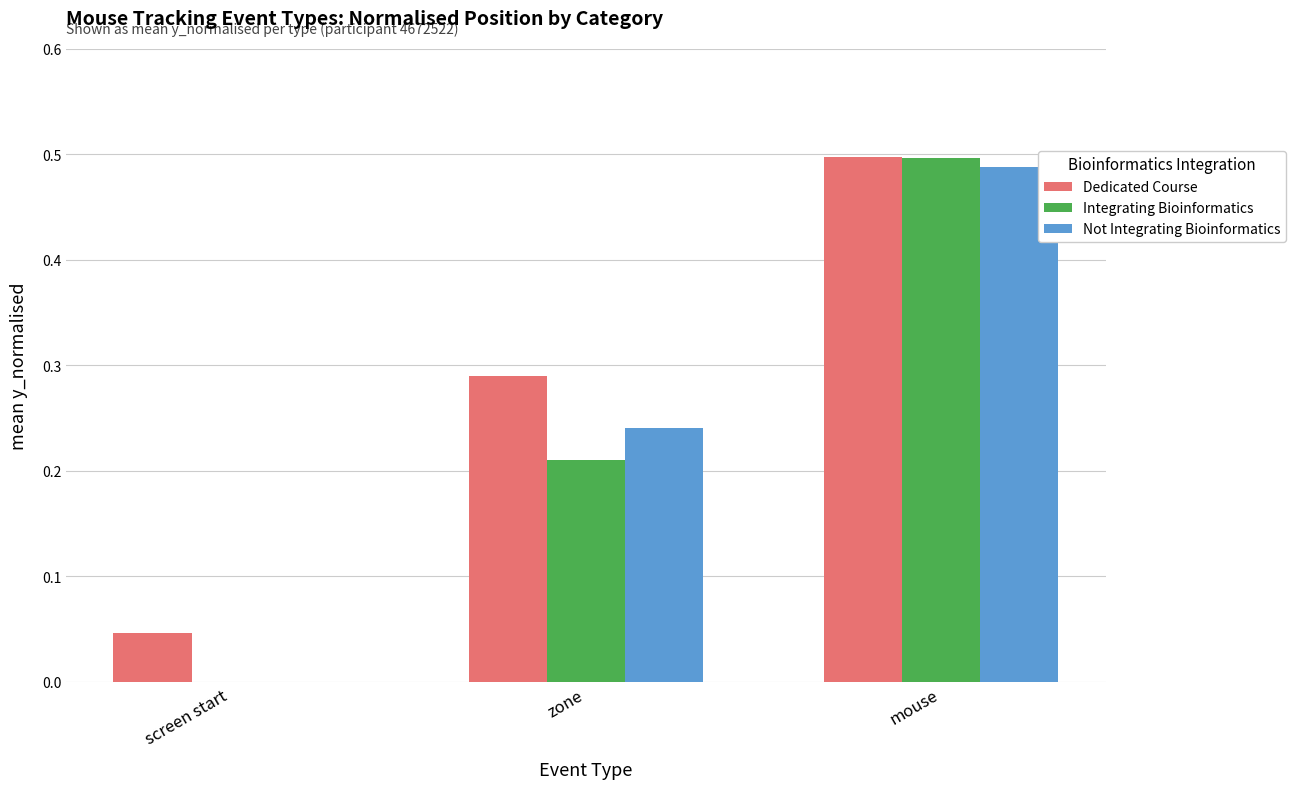

What is the sum of all Dedicated Course values?

0.8